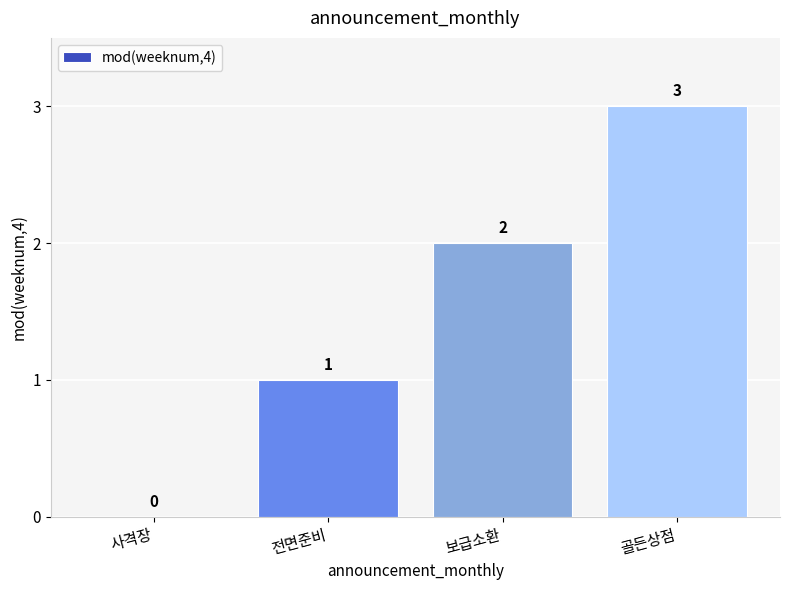

Count the values in the range 1 to 3.

3